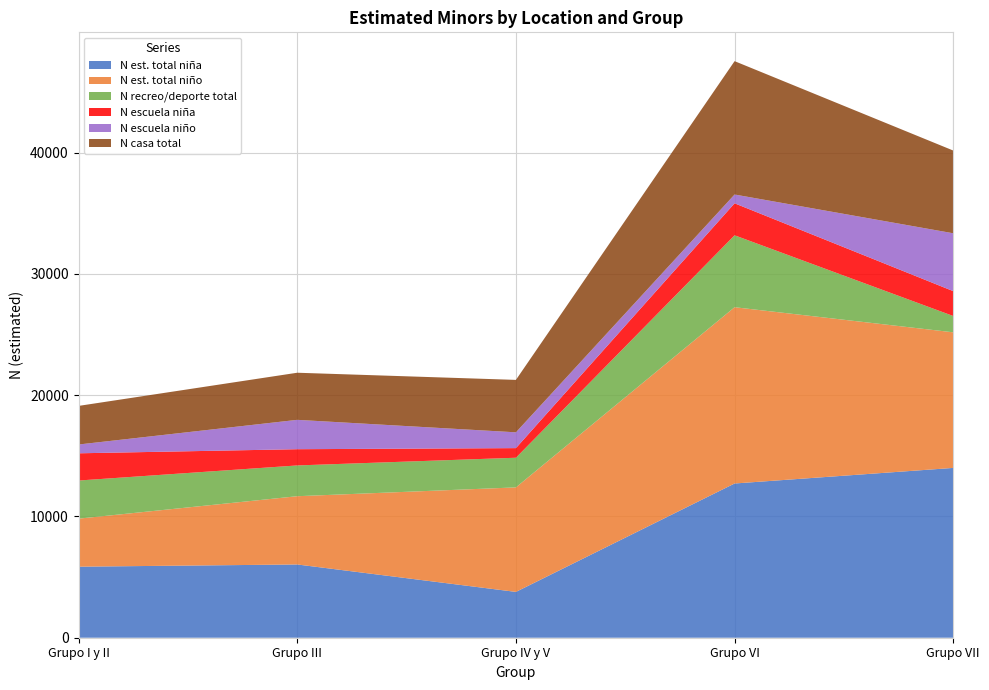

Reading left to right, extract all data points from this chart.

N_estimada_total_nina: 5857	6039	3778	12716	14000
N_estimada_total_nino: 3960	5628	8616	14533	11180
N_recreo_total: 3143	2537	2445	5930	1344
N_escuela_nina: 2245	1339	793	2637	2050
N_escuela_nino: 725	2420	1303	725	4771
N_casa_total: 3183	3884	4322	10994	6821